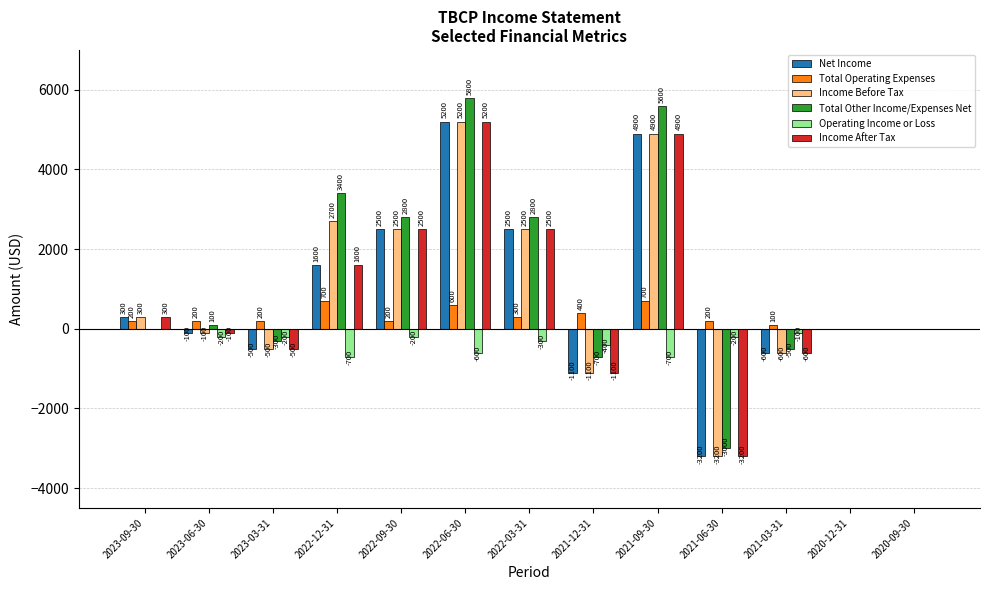

What is the maximum value for Income Before Tax?

5200